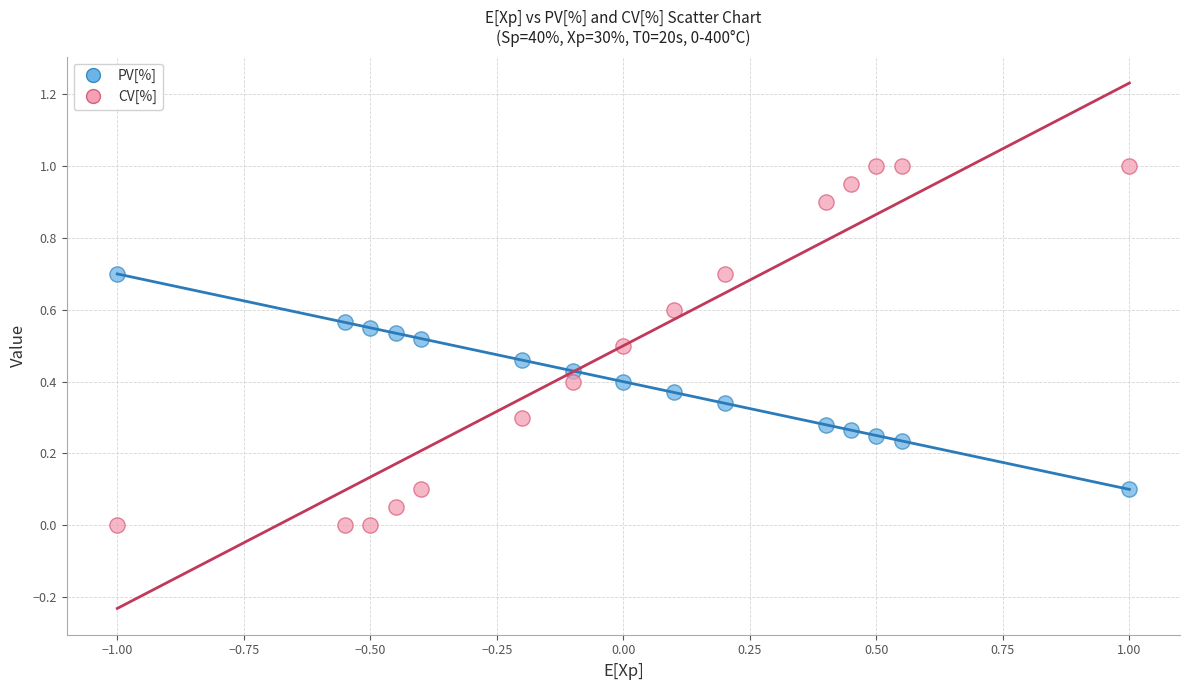

Which series contains the highest Y value?

CV[%]